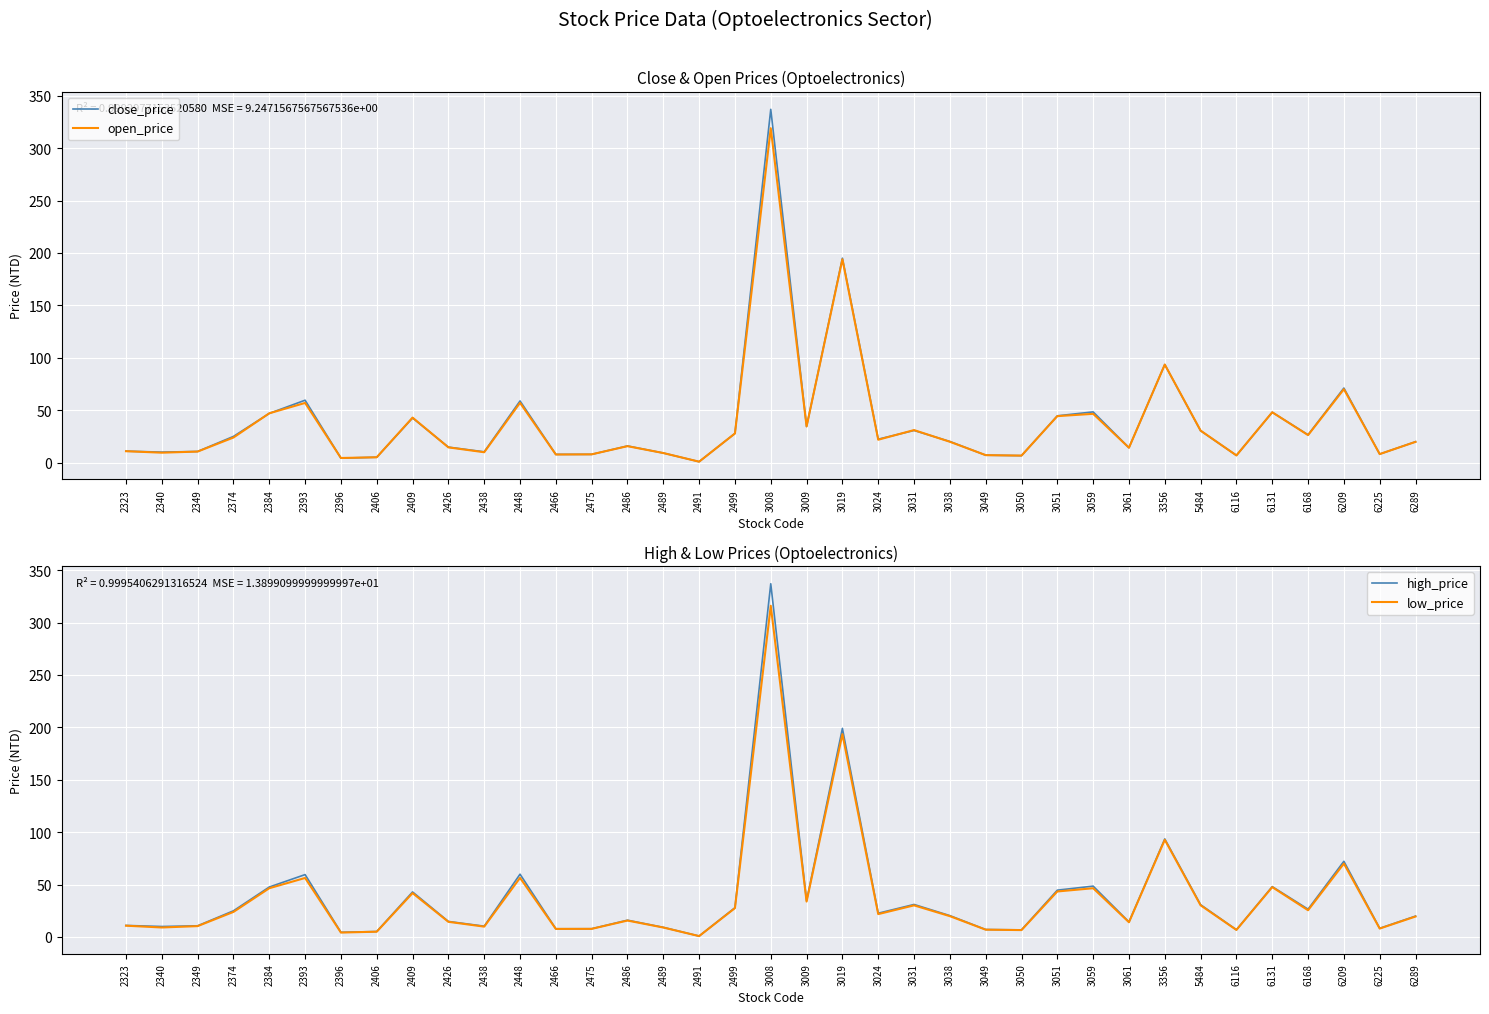

List the labels in order of open_price value, smallest first.

2491, 2396, 2406, 3050, 6116, 3049, 2466, 2475, 6225, 2489, 2340, 2438, 2349, 2323, 3061, 2426, 2486, 6289, 3038, 3024, 2374, 6168, 2499, 5484, 3031, 3009, 2409, 3051, 3059, 2384, 6131, 2393, 2448, 6209, 3356, 3019, 3008